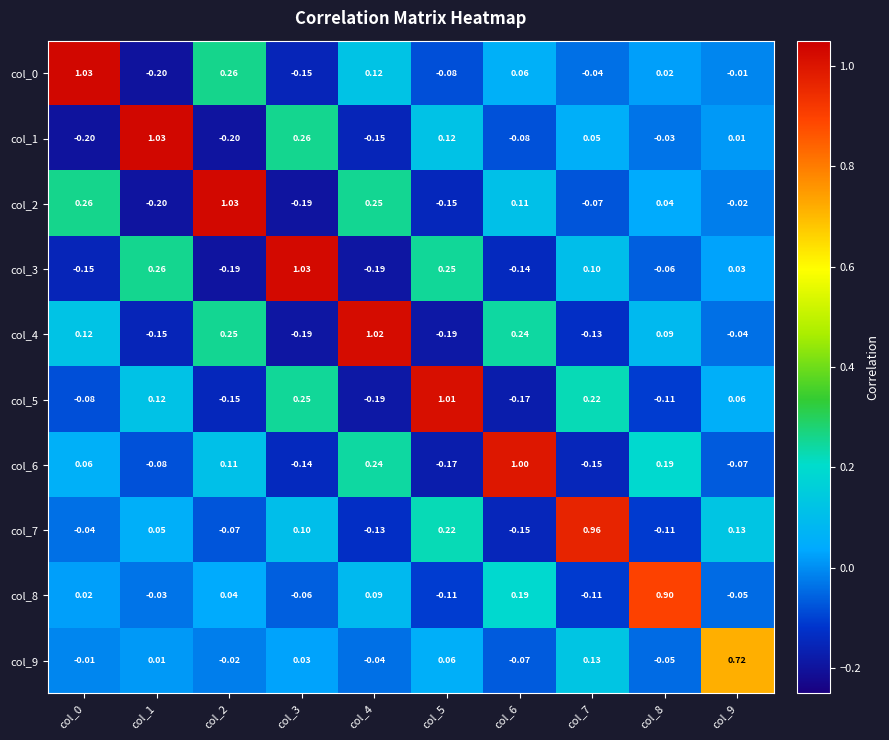

Is the value of col_8 at col_9 greater than the value of col_1 at col_9?

No